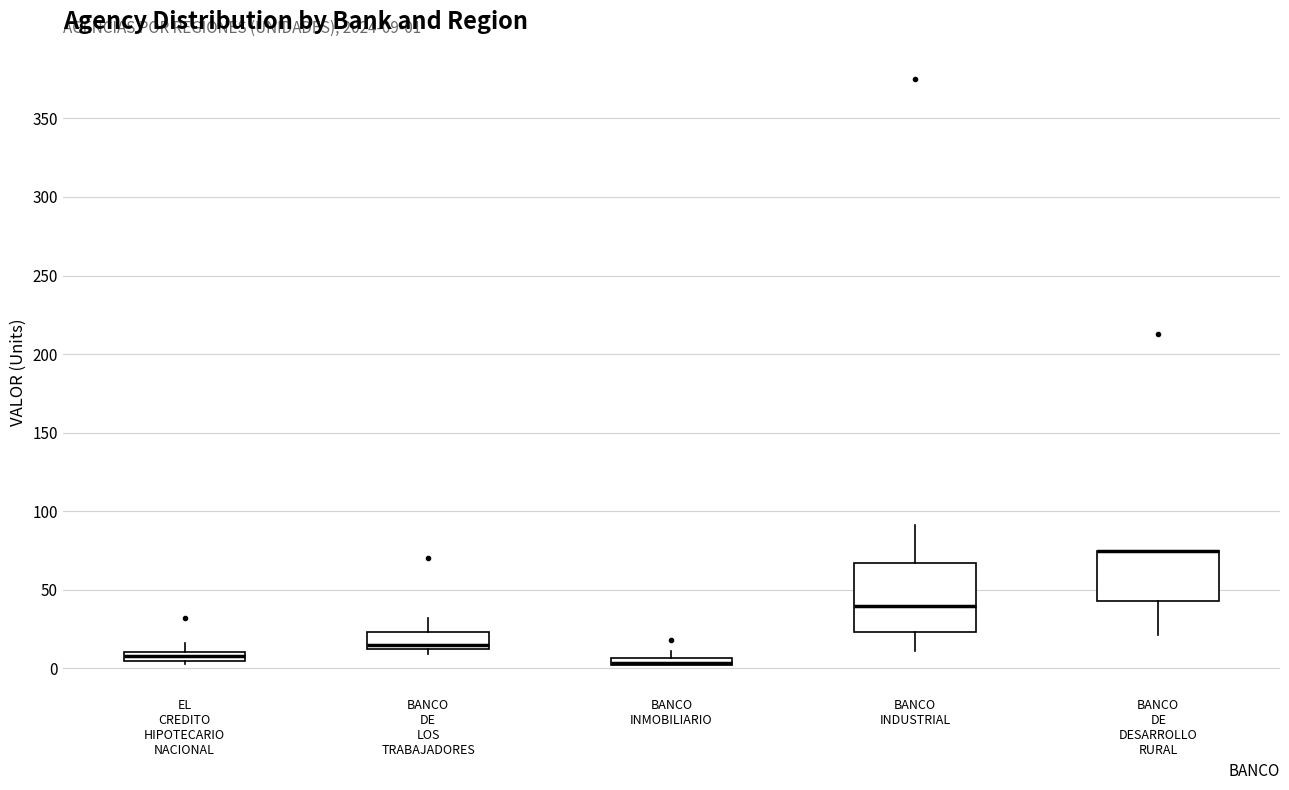

Which box is the tallest, from its lower edge to its upper edge?

BANCO INDUSTRIAL